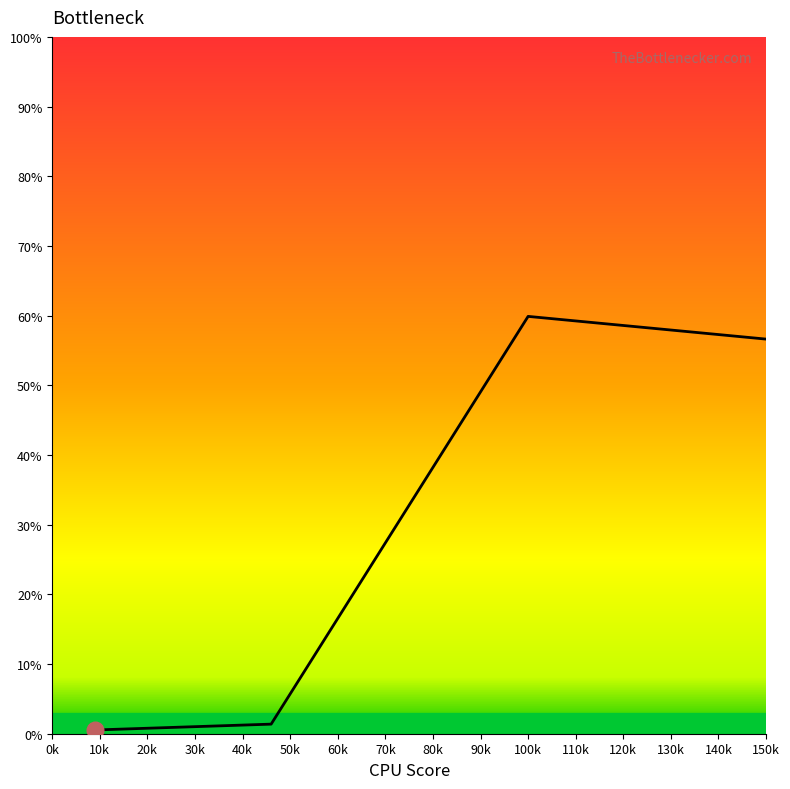

What is the difference between the maximum and second lowest values?

58.5